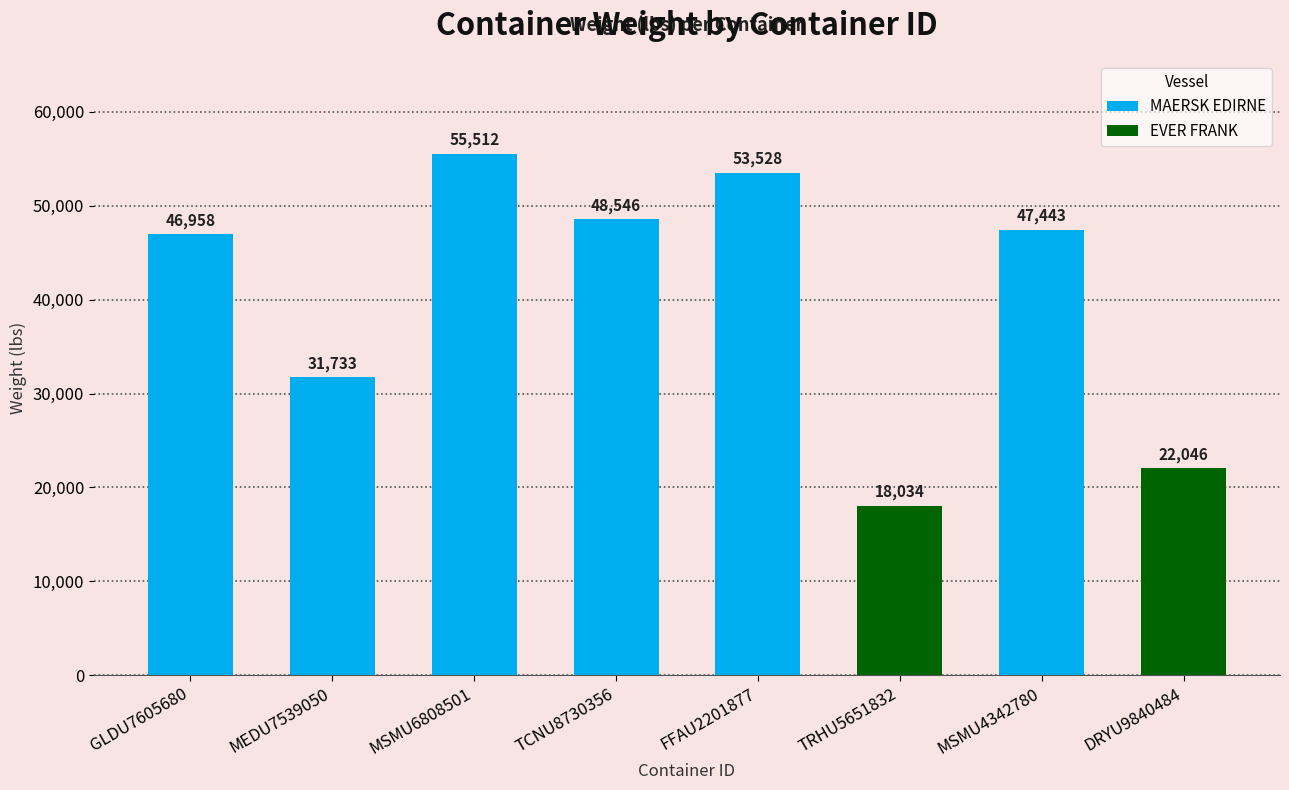

What is the average value?

40475